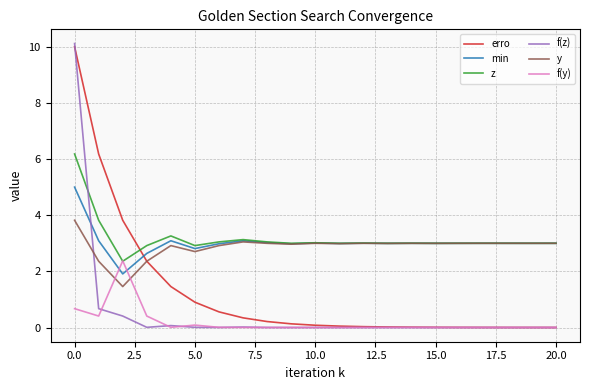

At how many categories does at least one series exceed 8?

1